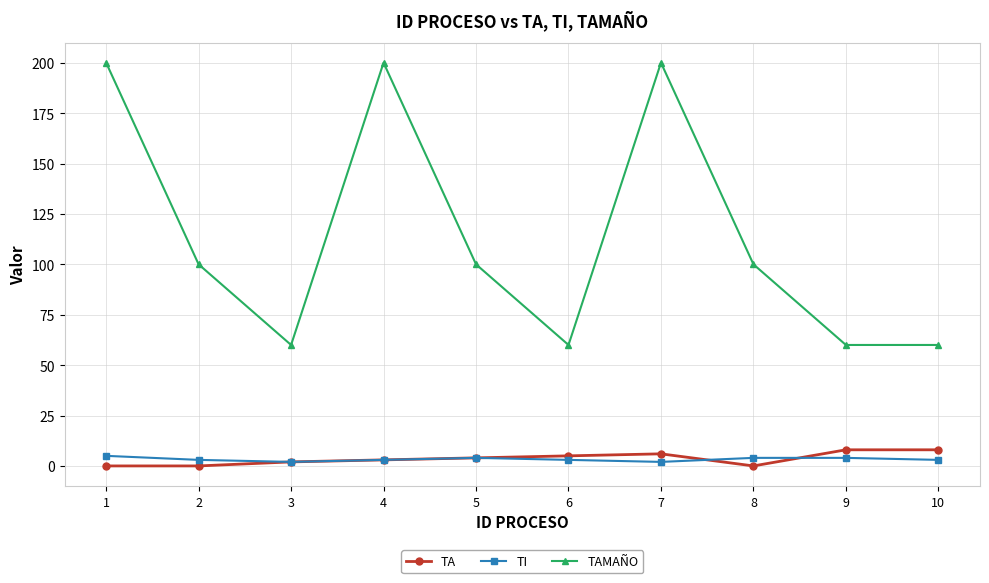

Rank the series at 1 from lowest to highest value.

TA, TI, TAMAÑO